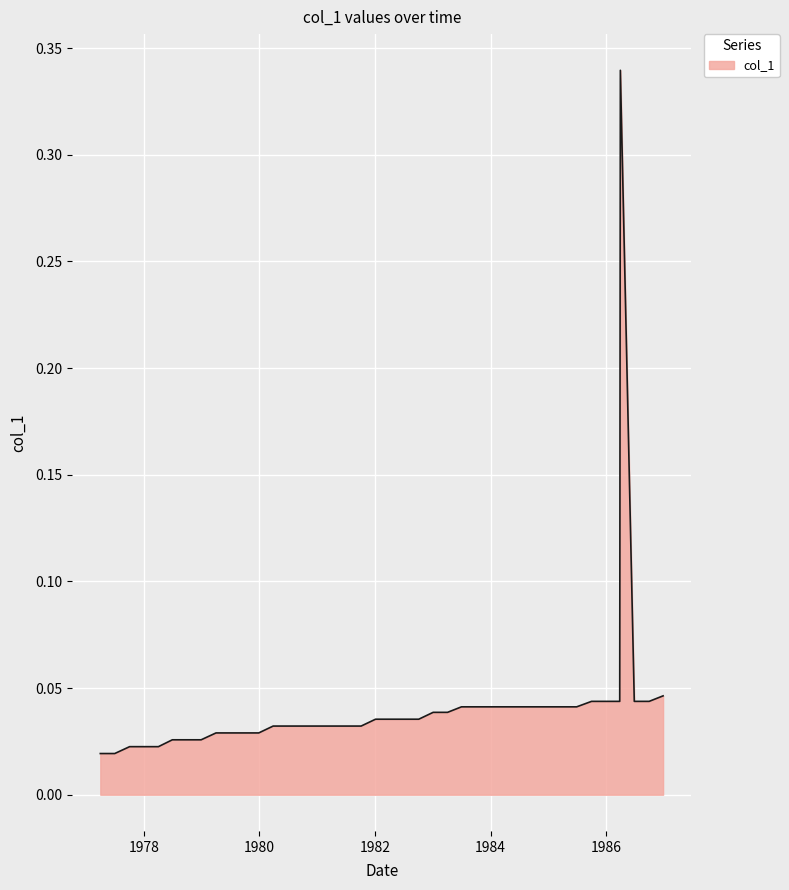

Which label corresponds to the largest value in the chart?

1986-03-31